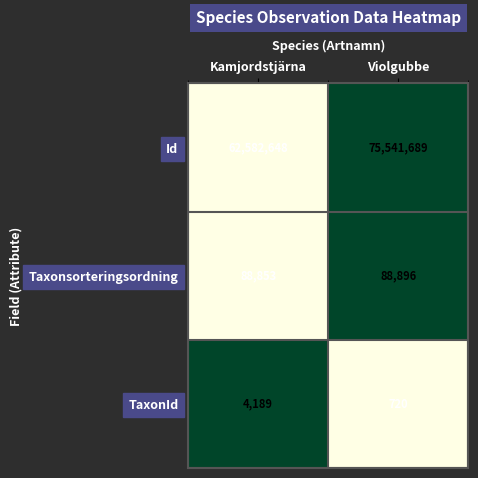

Which series has the widest spread of values?

Id